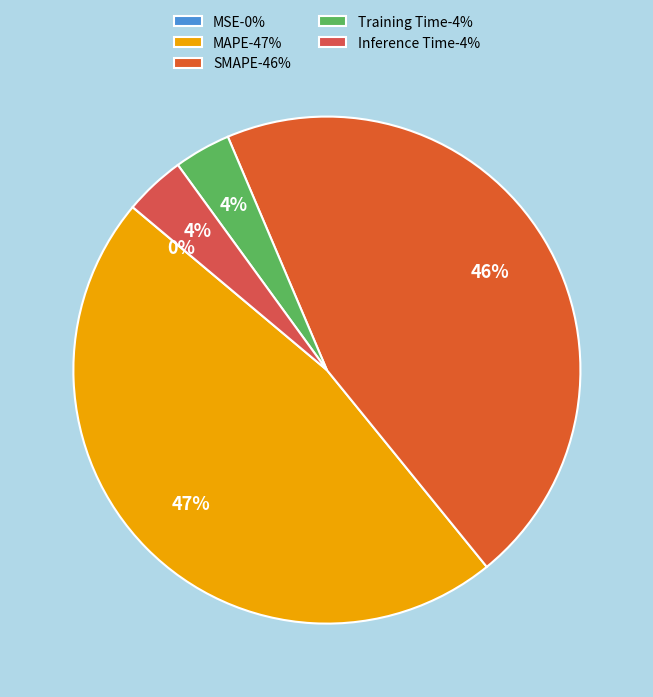

How many slices are in this pie chart?

5